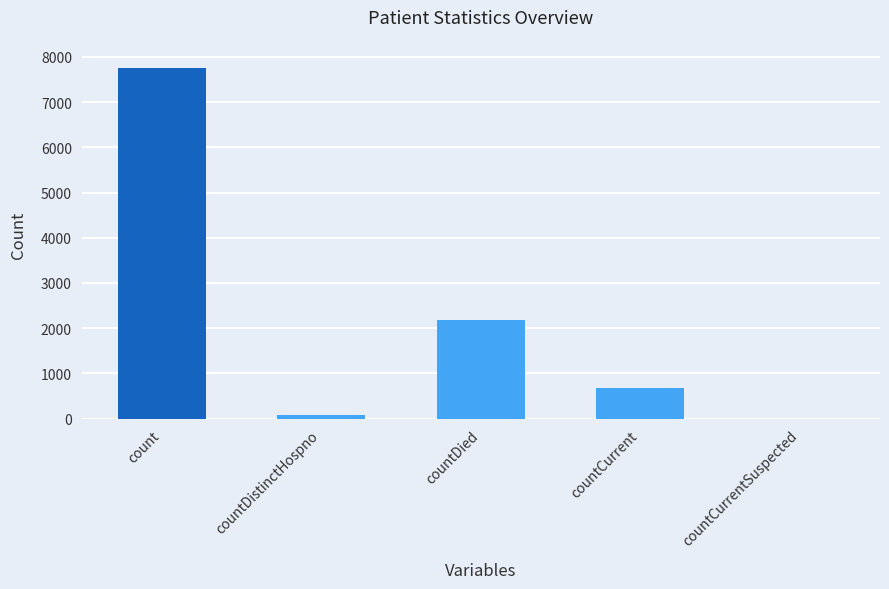

What is the sum of all values?

10685